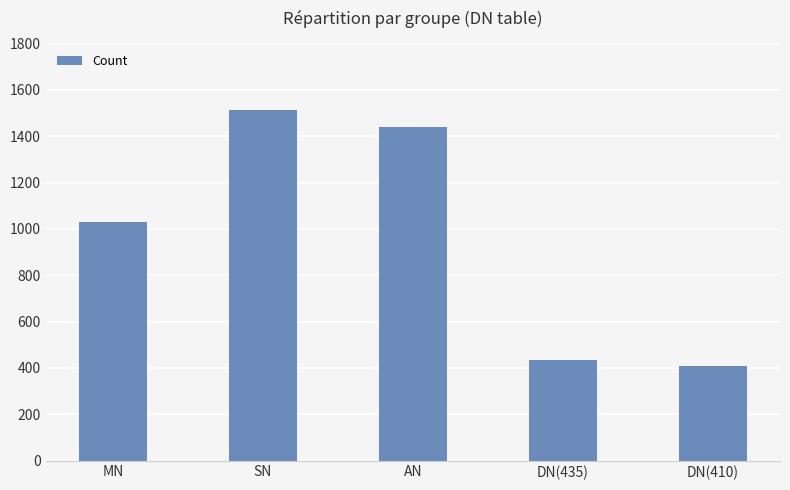

List the labels in order of value, largest first.

SN, AN, MN, DN(435), DN(410)